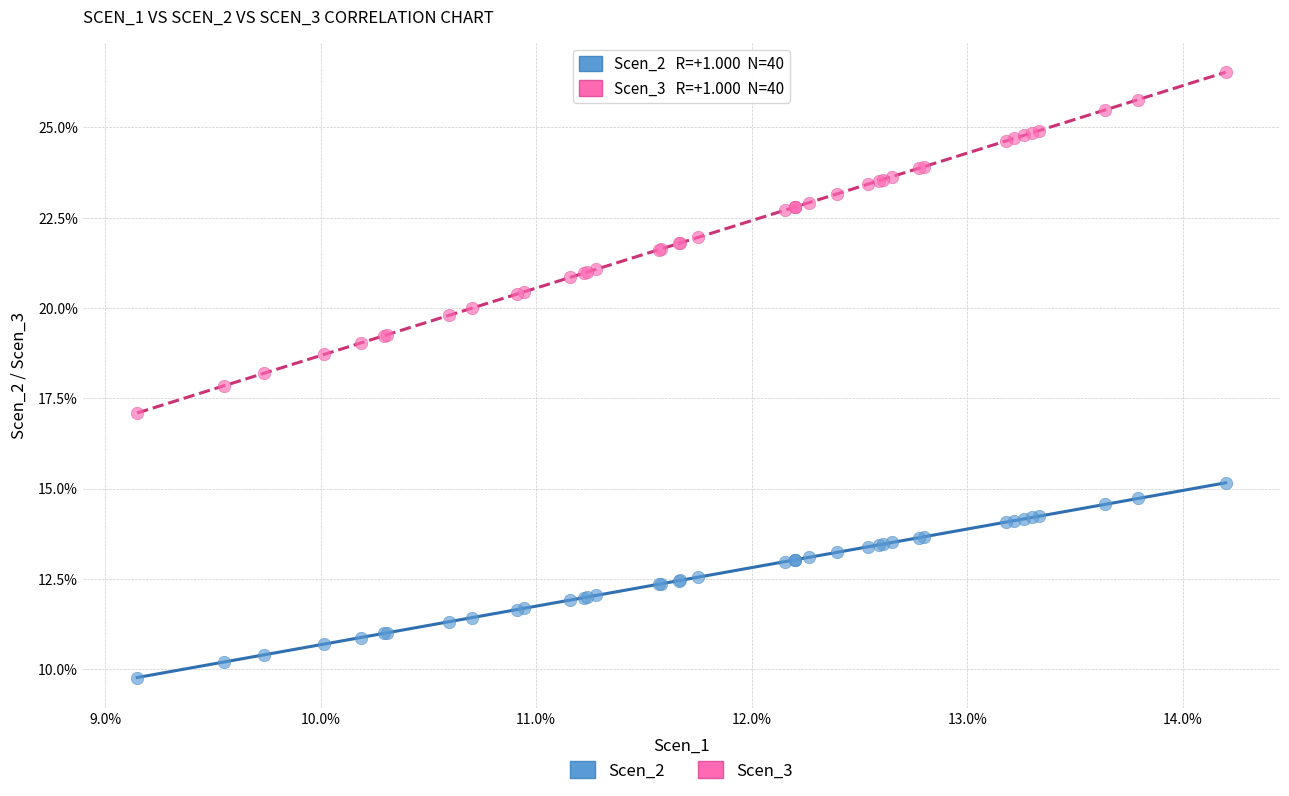

Which series reaches the maximum Y coordinate?

Scen_3